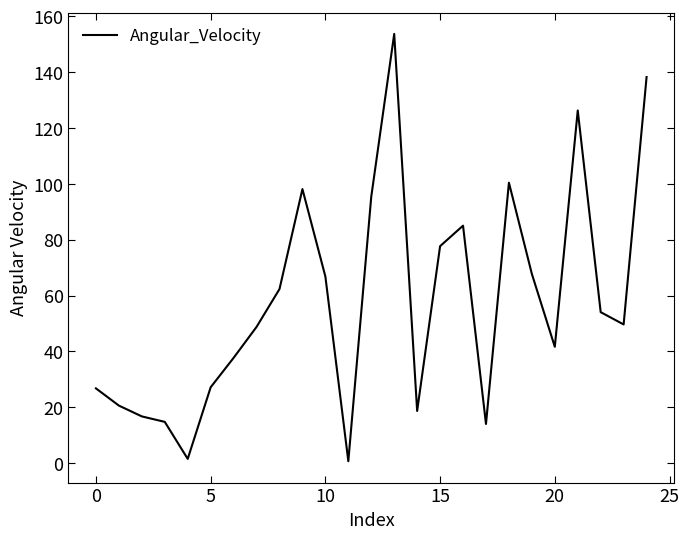

What is the maximum value shown in the chart?

153.7